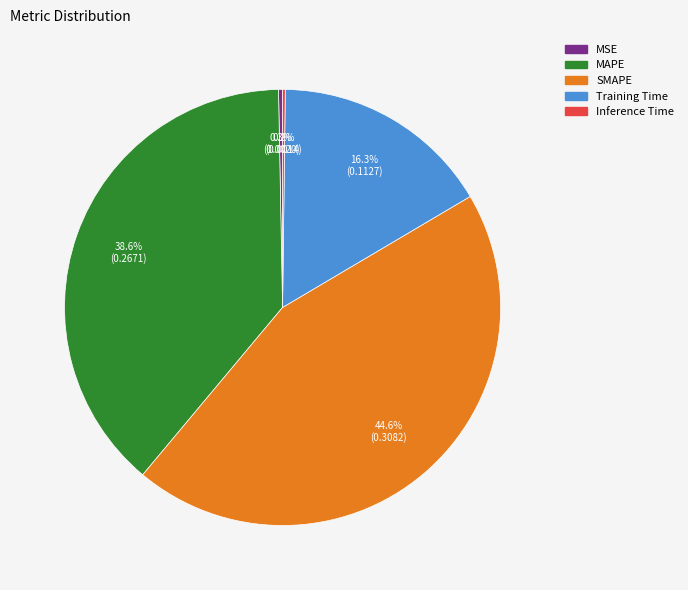

The MSE slice represents 0% of the pie. True or false?

True